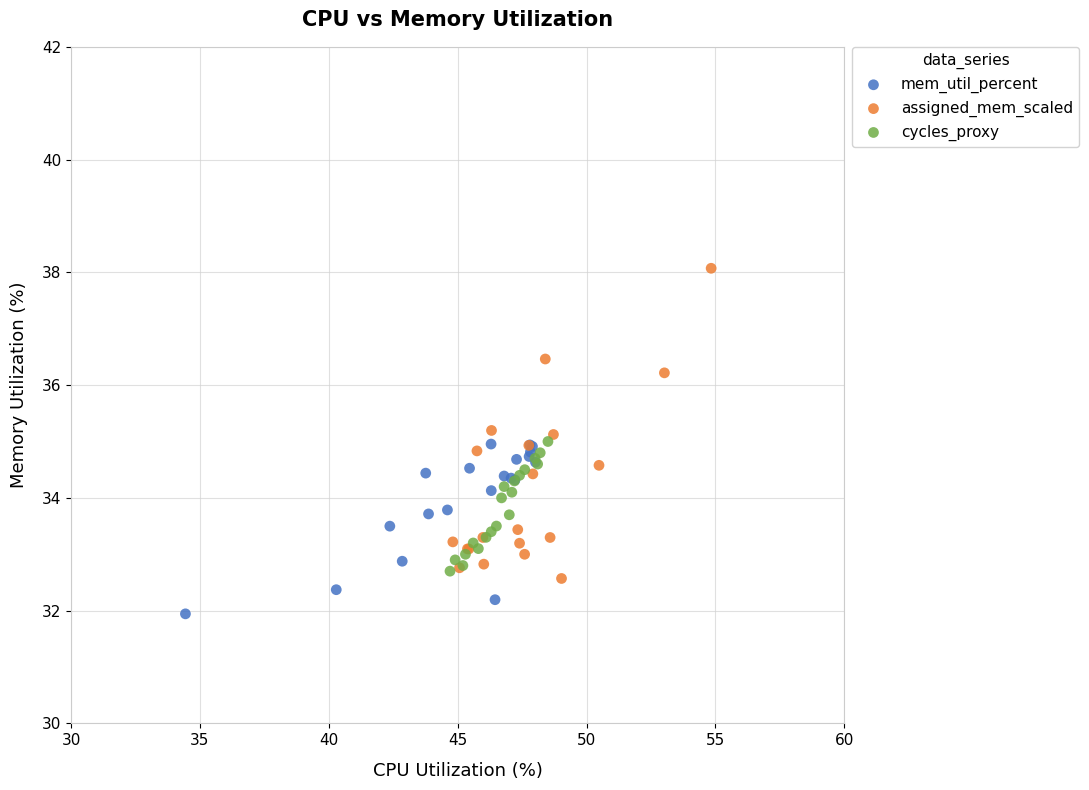

Which series reaches the minimum Y coordinate?

mem_util_percent